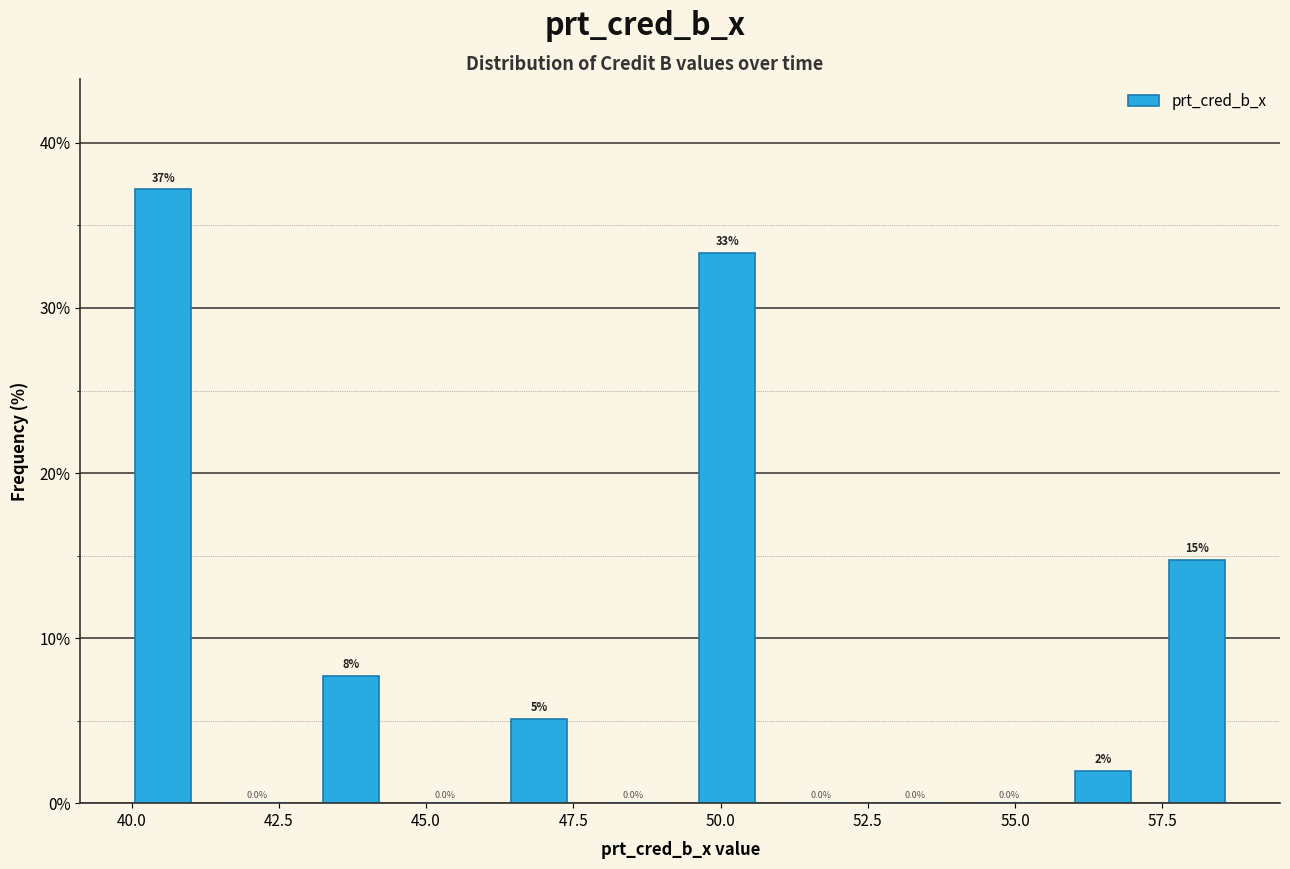

Read against the x-axis, roughly where is the centre of the tallest bar?

40.5